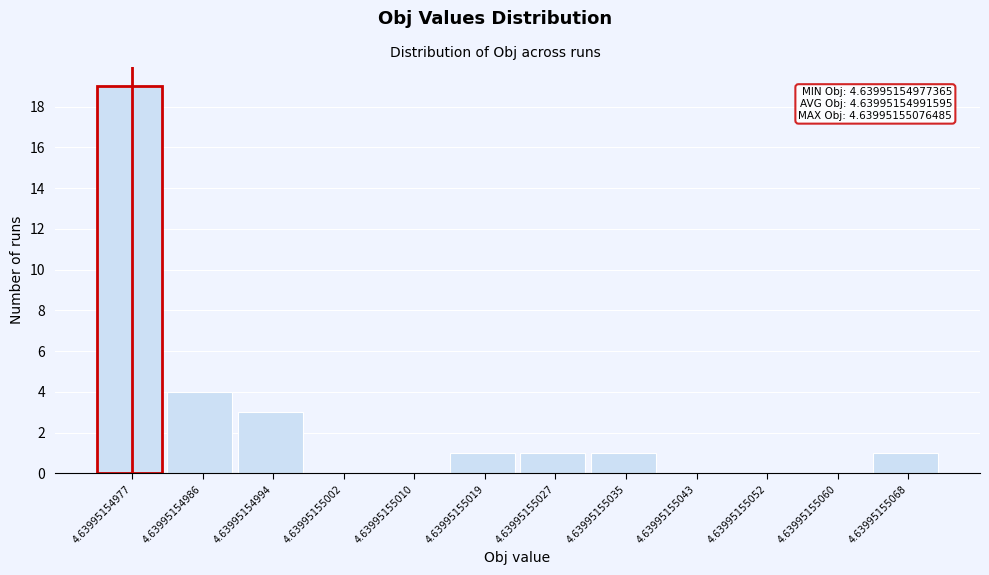

Reading left to right, extract all data points from this chart.

4.63995154977=19	4.63995154986=4	4.63995154994=3	4.63995155002=0	4.63995155010=0	4.63995155019=1	4.63995155027=1	4.63995155035=1	4.63995155043=0	4.63995155052=0	4.63995155060=0	4.63995155068=1